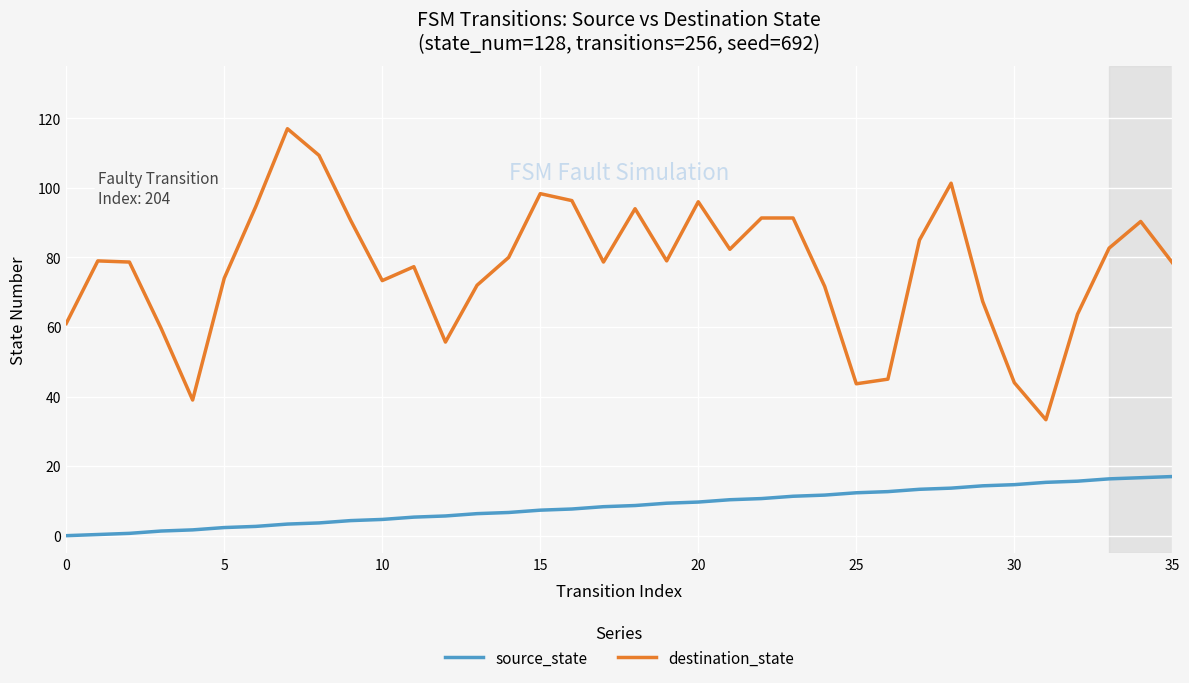

What is the sum of all source_state values?

306.0